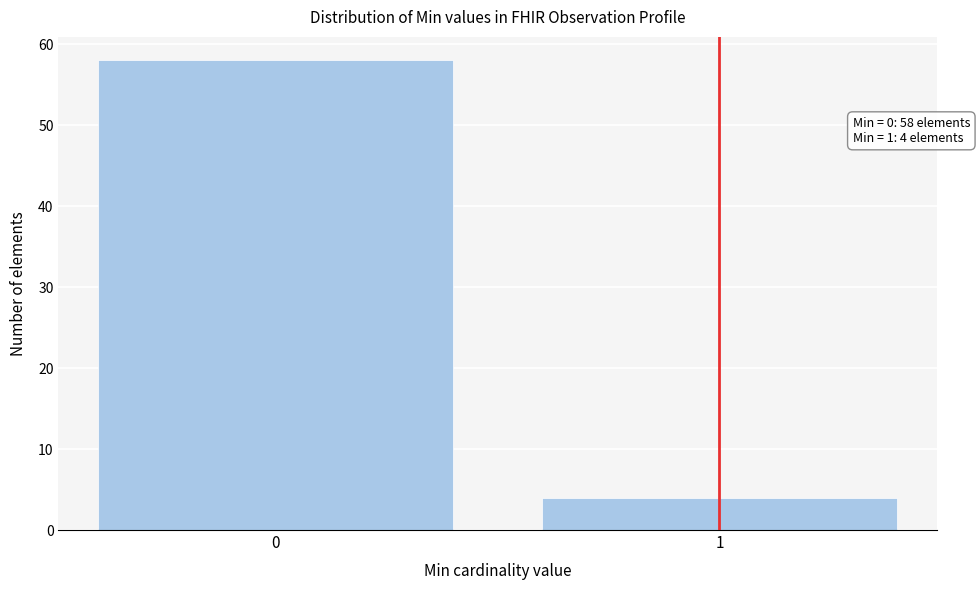

Reading left to right, what are all the values shown in this chart?

58	4